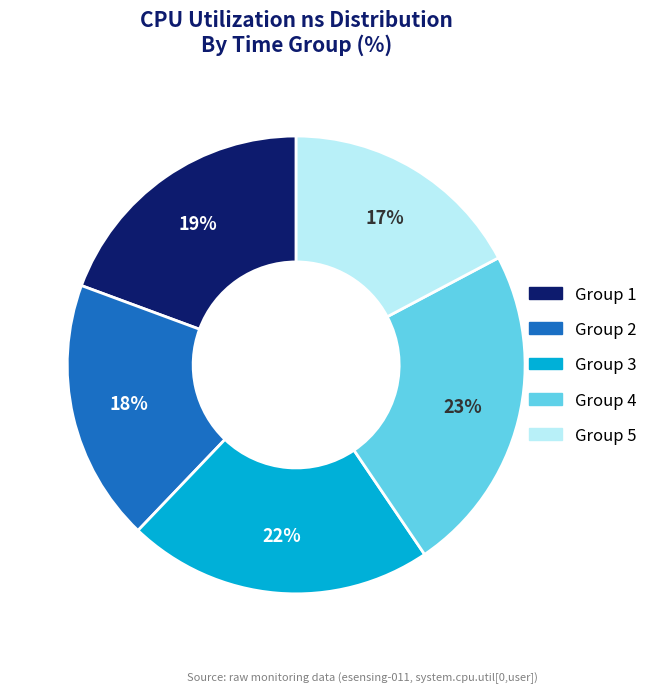

To the nearest percent, what is the average slice percentage?

20%